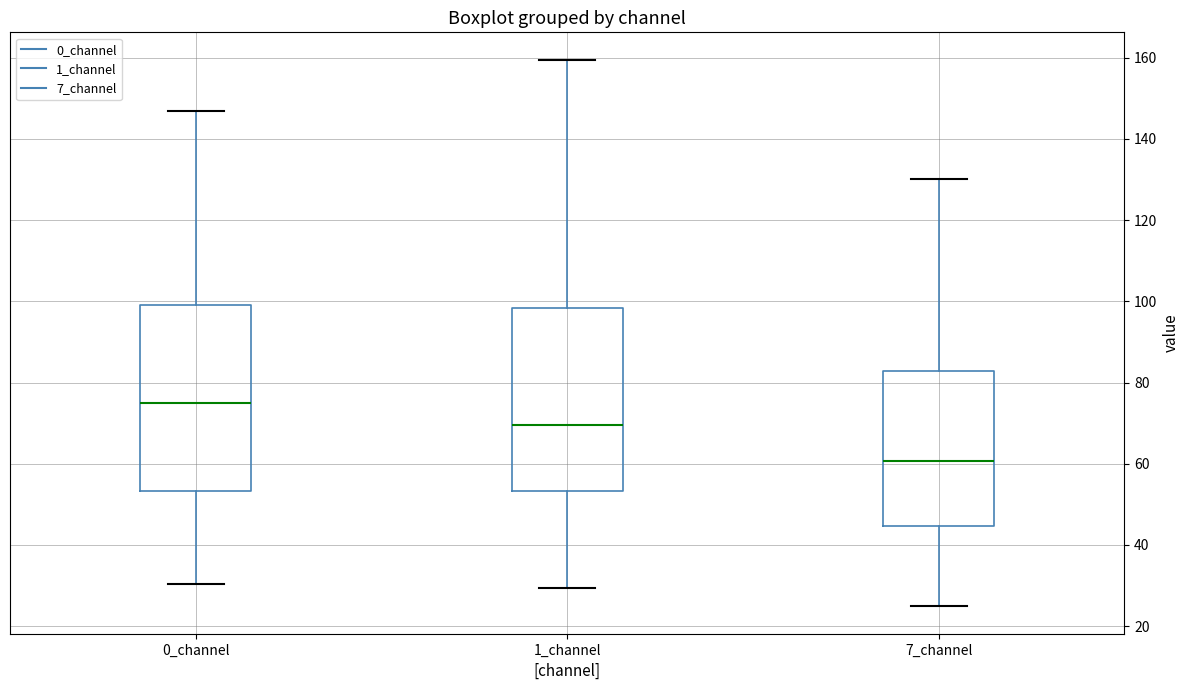

Reading left to right, transcribe this box plot: for each box, give where its median line is, the range the box spans, and where its two whiskers end, as read against the y-axis. The values are not printed on the chart, so give them approximately, as read against the axis.

0_channel: median 74, box 54 to 100, whiskers 30 to 146
1_channel: median 70, box 54 to 98, whiskers 30 to 160
7_channel: median 60, box 44 to 82, whiskers 24 to 130